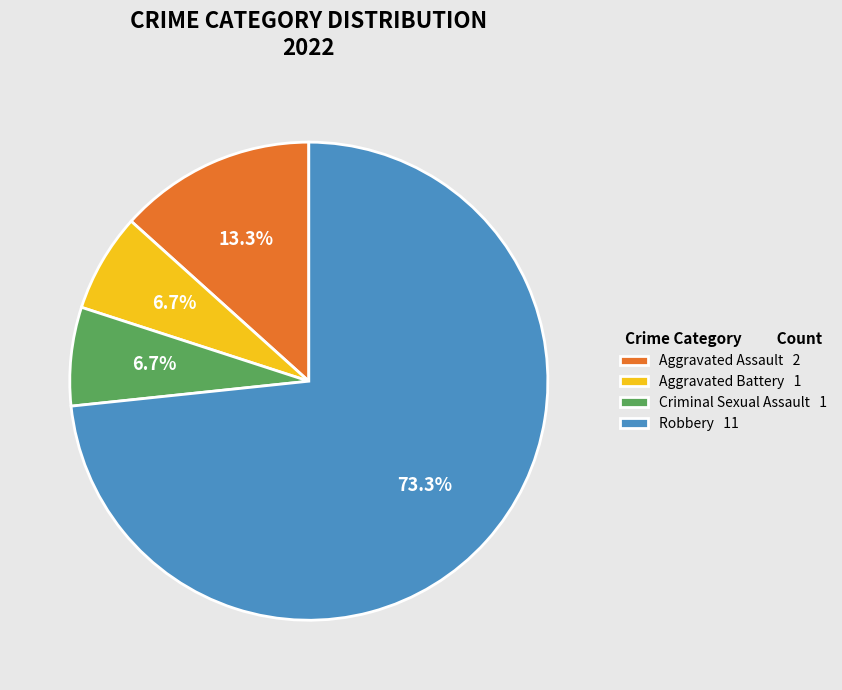

To the nearest percent, what is the difference between the largest and smallest slice percentages?

67%